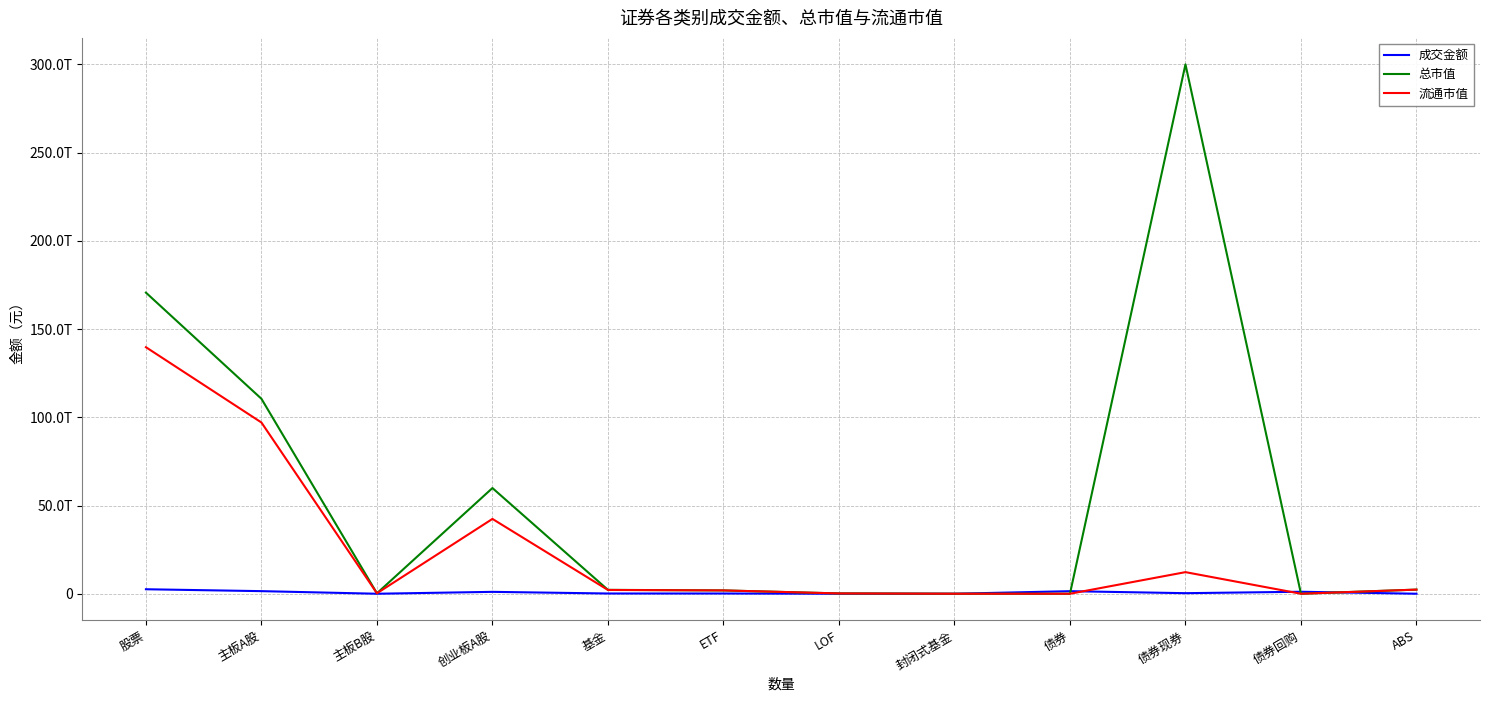

The value of 总市值 at 主板A股 is 162725596400607.1. True or false?

False